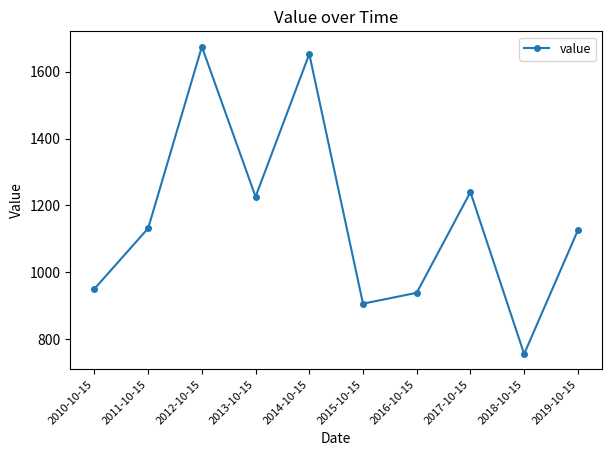

Between 2017-10-15 and 2012-10-15, which is larger?

2012-10-15